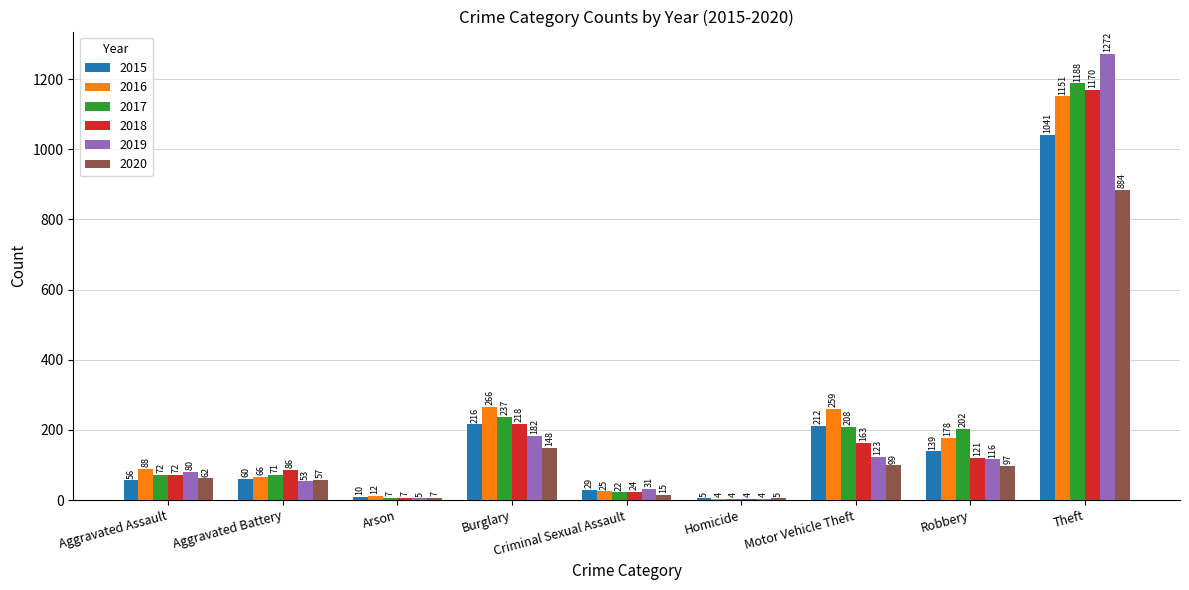

Between Aggravated Assault and Theft, which series saw the biggest shift?

2019